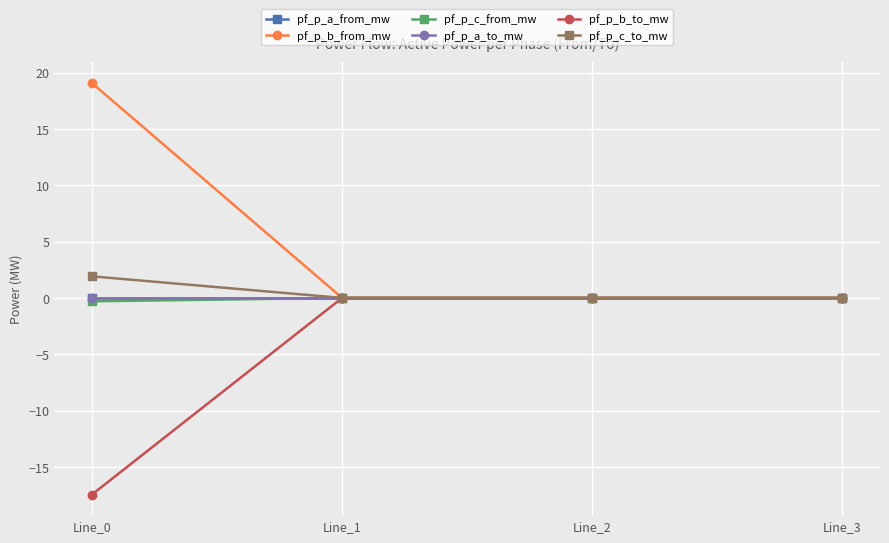

Reading left to right, extract all data points from this chart.

pf_p_a_from_mw: 0.0	-0.0	-0.0	-0.0
pf_p_b_from_mw: 19.1	0.0	0.0	0.0
pf_p_c_from_mw: -0.3	0.0	0.0	-0.0
pf_p_a_to_mw: -0.0	0.0	0.0	-0.0
pf_p_b_to_mw: -17.5	-0.0	-0.0	0.0
pf_p_c_to_mw: 1.9	-0.0	-0.0	-0.0